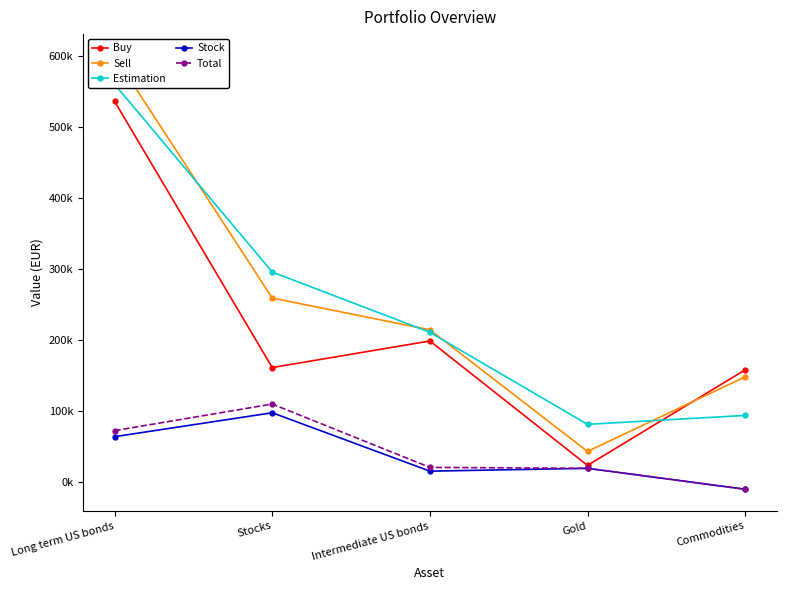

Which series has the largest total across all categories?

Sell